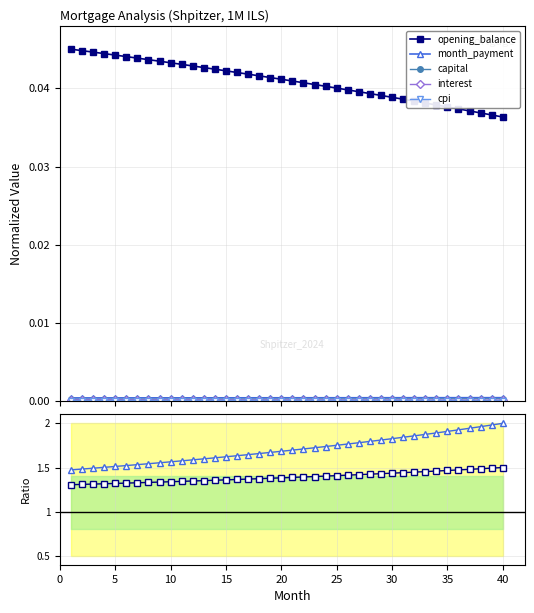

True or false: interest and month_payment cross at least once.

False